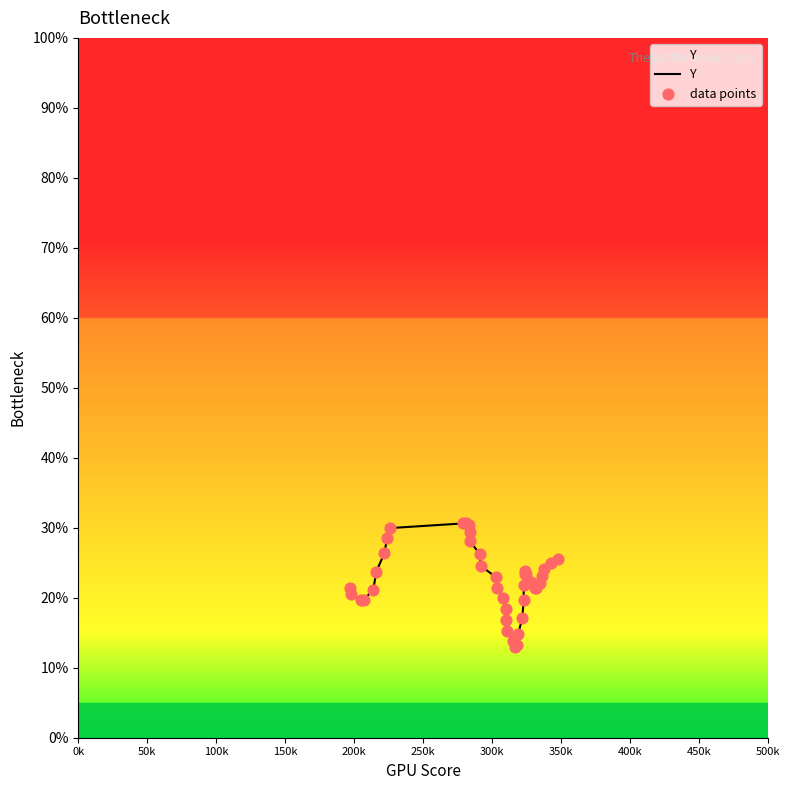

Is the value of data points at 33 greater than the value of Y at 22?

Yes